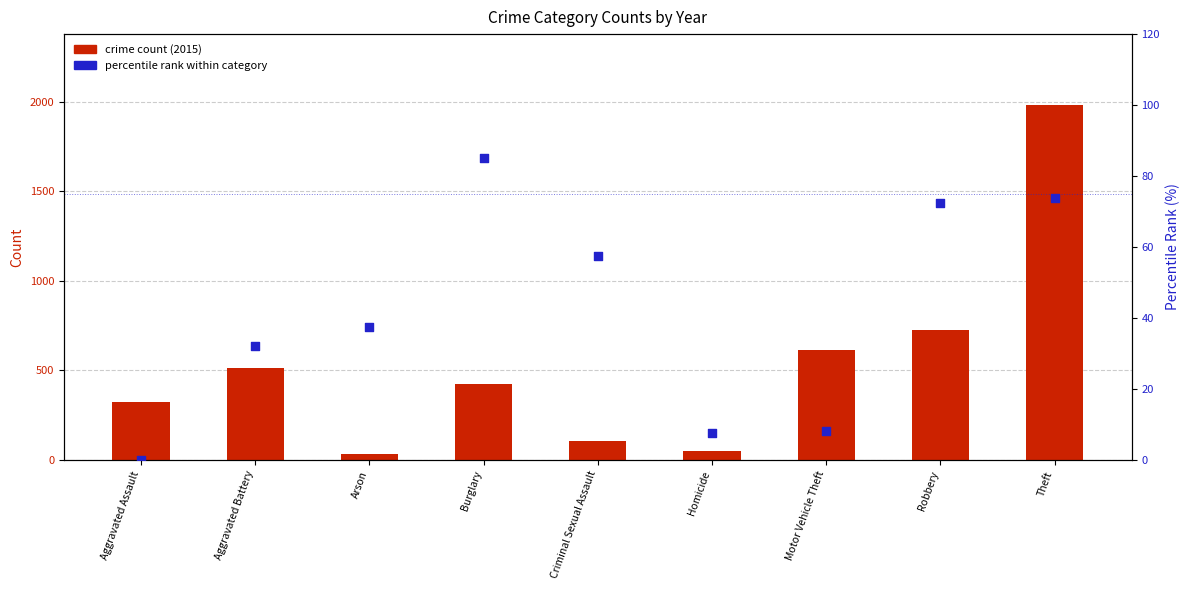

Is the value of percentile rank within category at Aggravated Assault greater than the value of crime count (2015) at Criminal Sexual Assault?

No